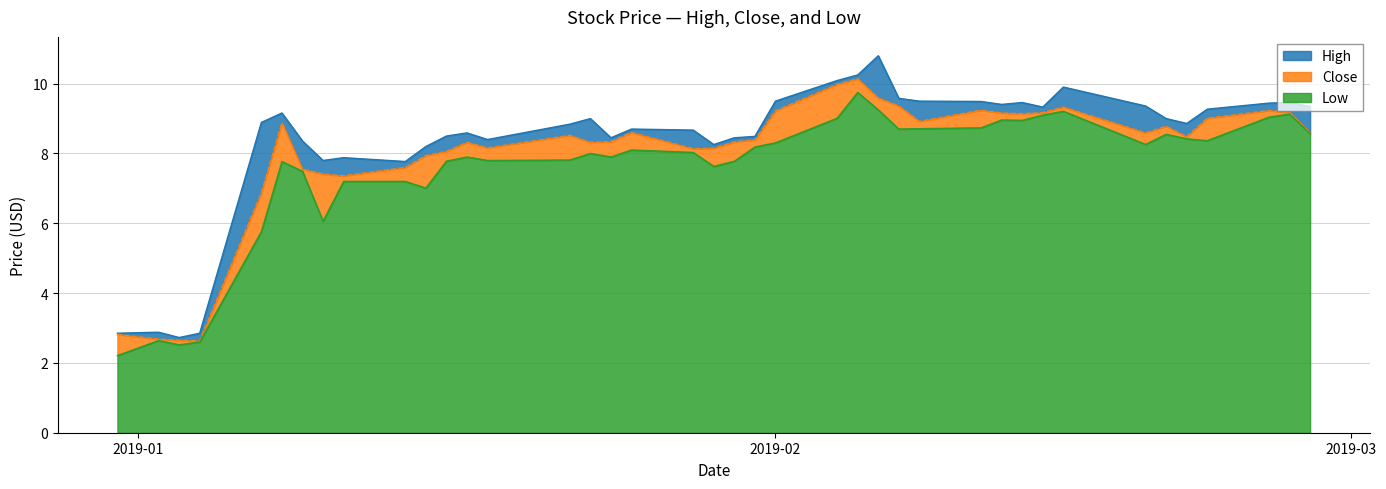

The Close series shows 14.0 at 16. True or false?

False